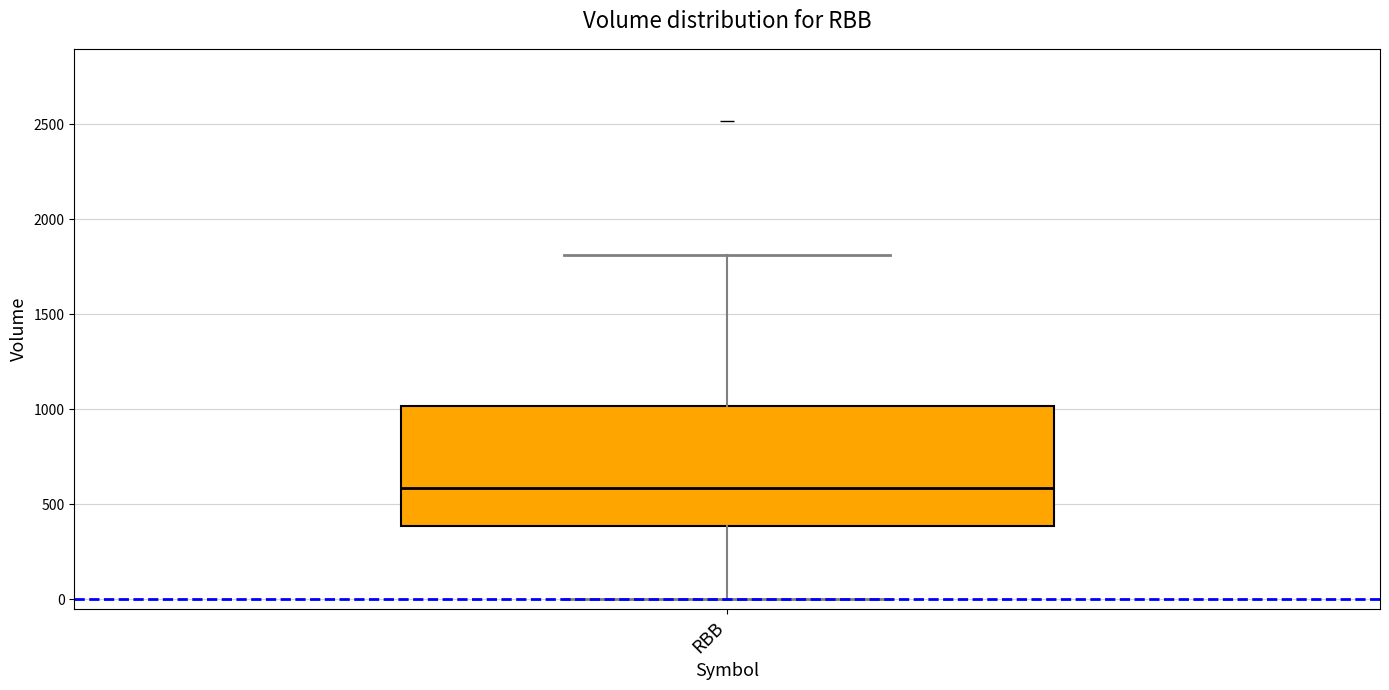

Transcribe this box plot: give where the median line is, the range the box spans, and where the two whiskers end, as read against the y-axis. The values are not printed on the chart, so give them approximately, as read against the axis.

median 600, box 400 to 1000, whiskers 0 to 1800